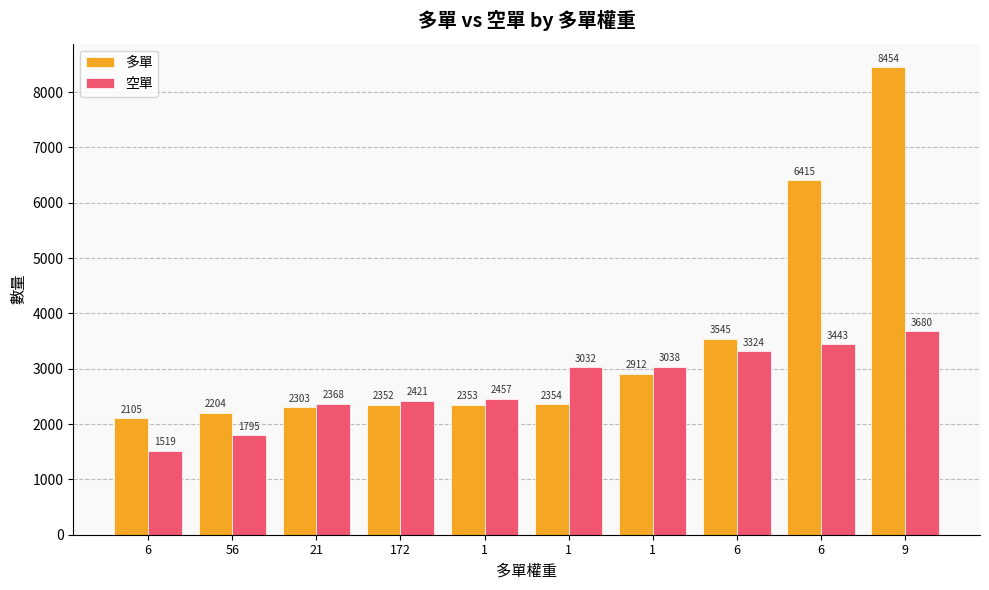

Does the chart contain stacked bars?

No